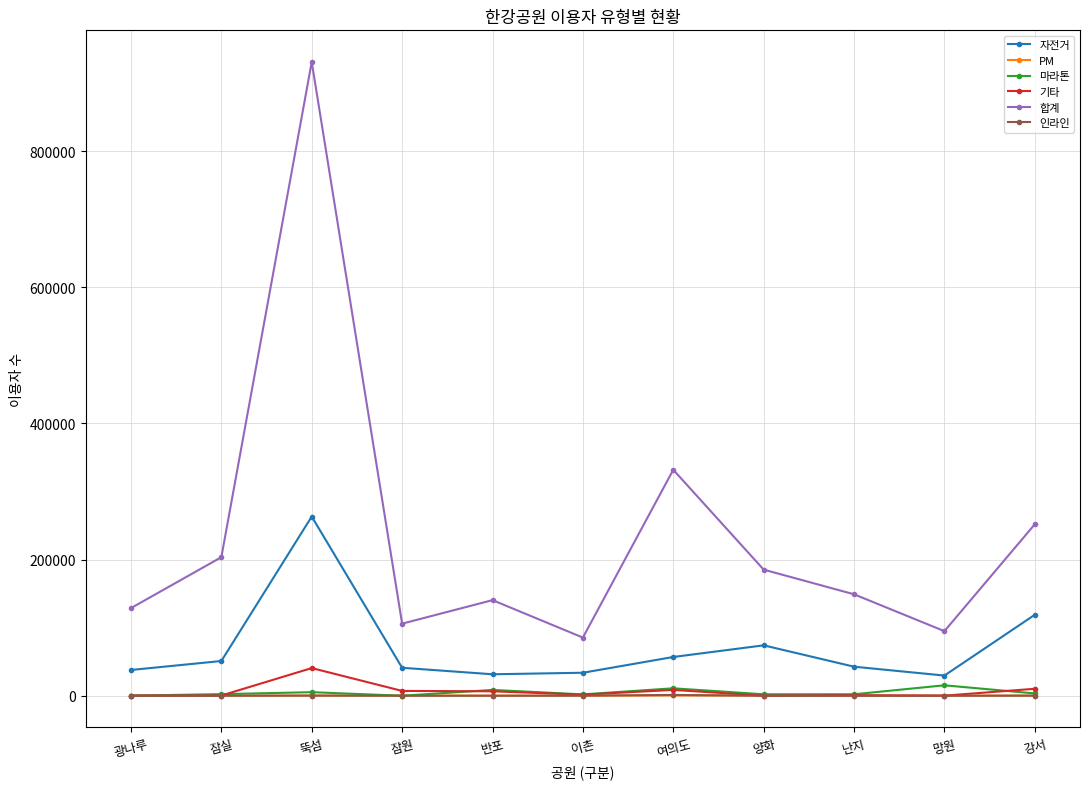

True or false: 마라톤 and 자전거 intersect in this chart.

False